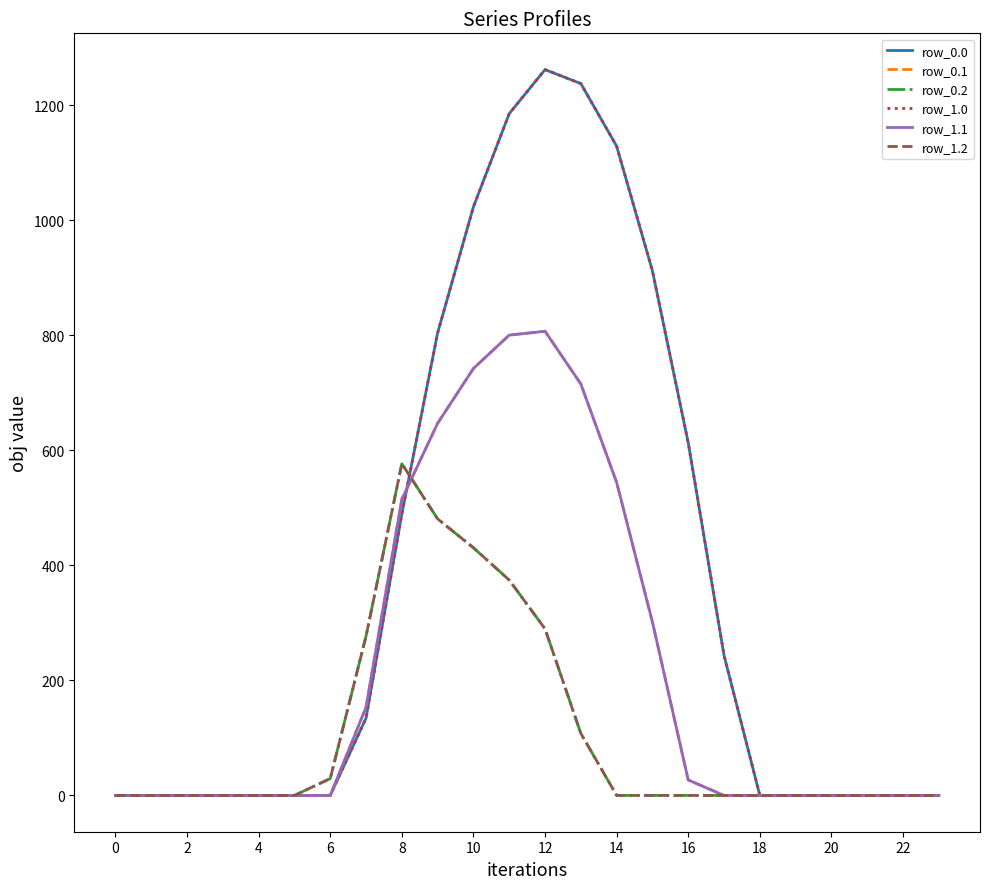

Does the chart have visible grid lines?

No